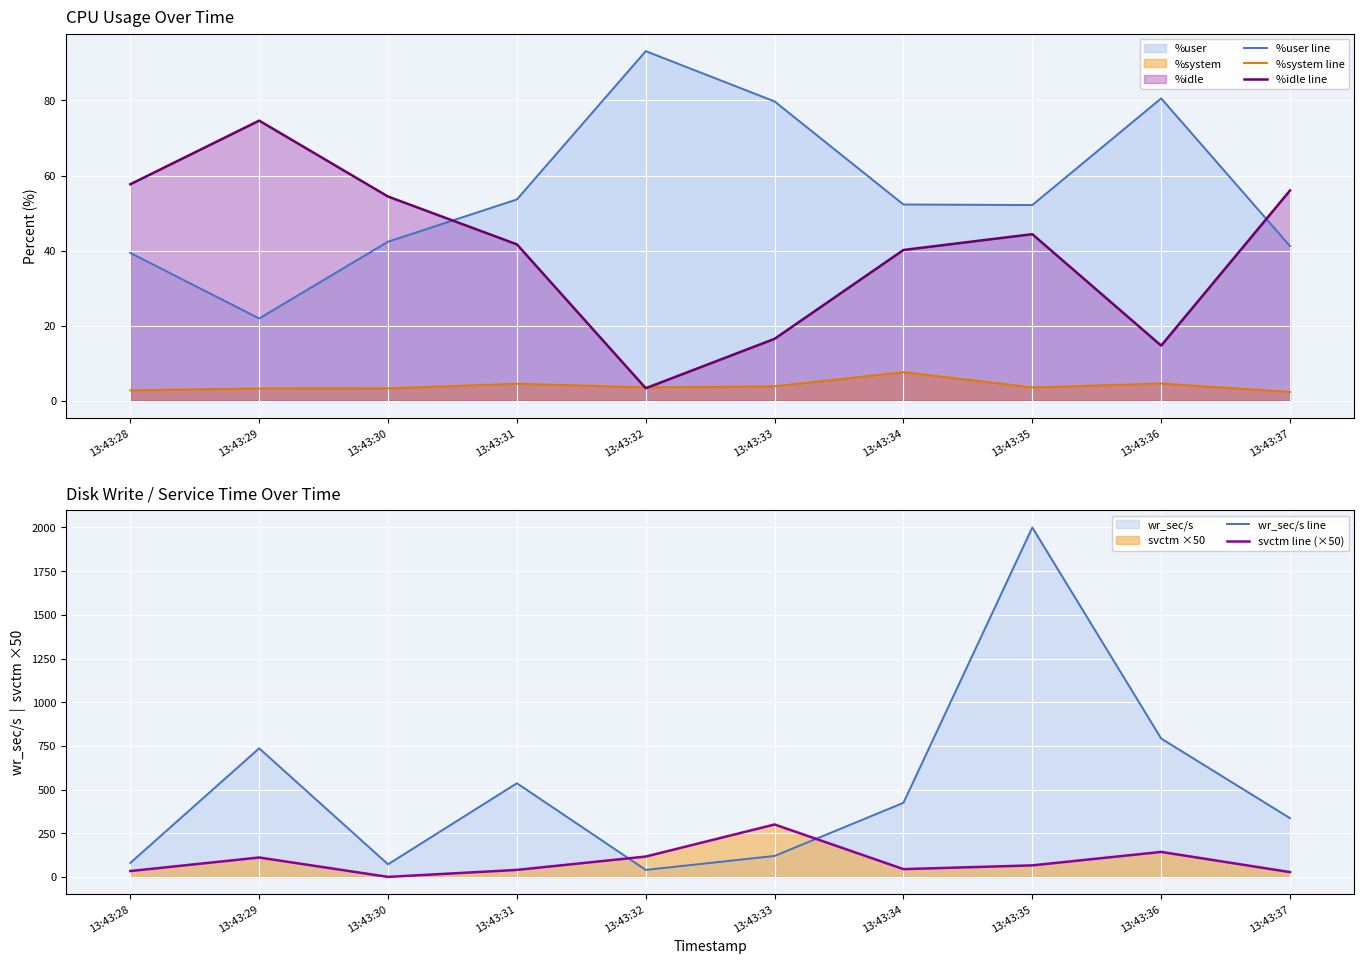

Where does the %system line series first go above 3?

13:43:29